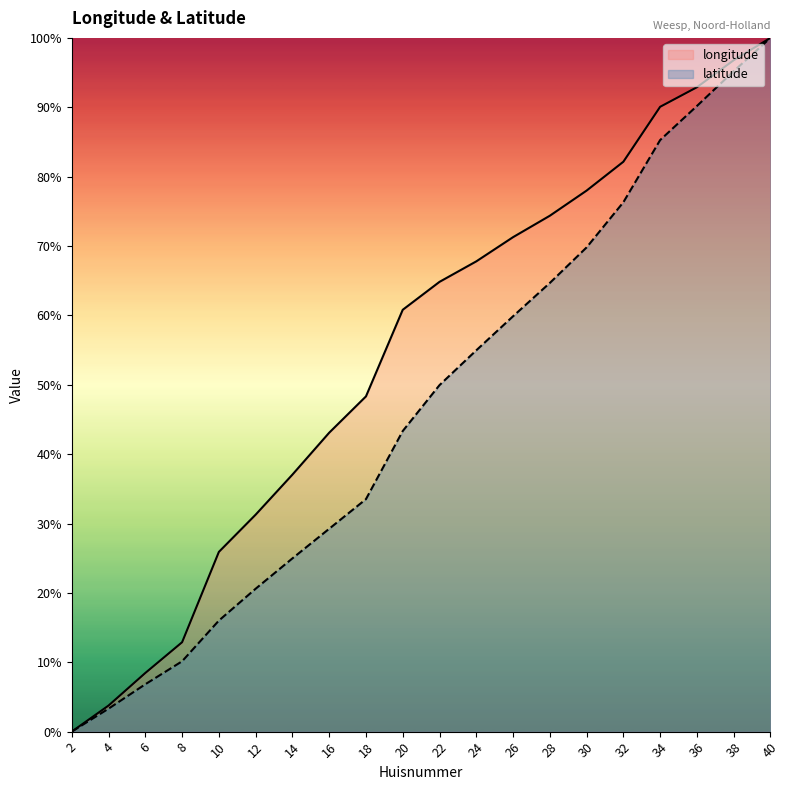

What are all the series names shown in the legend?

longitude, latitude